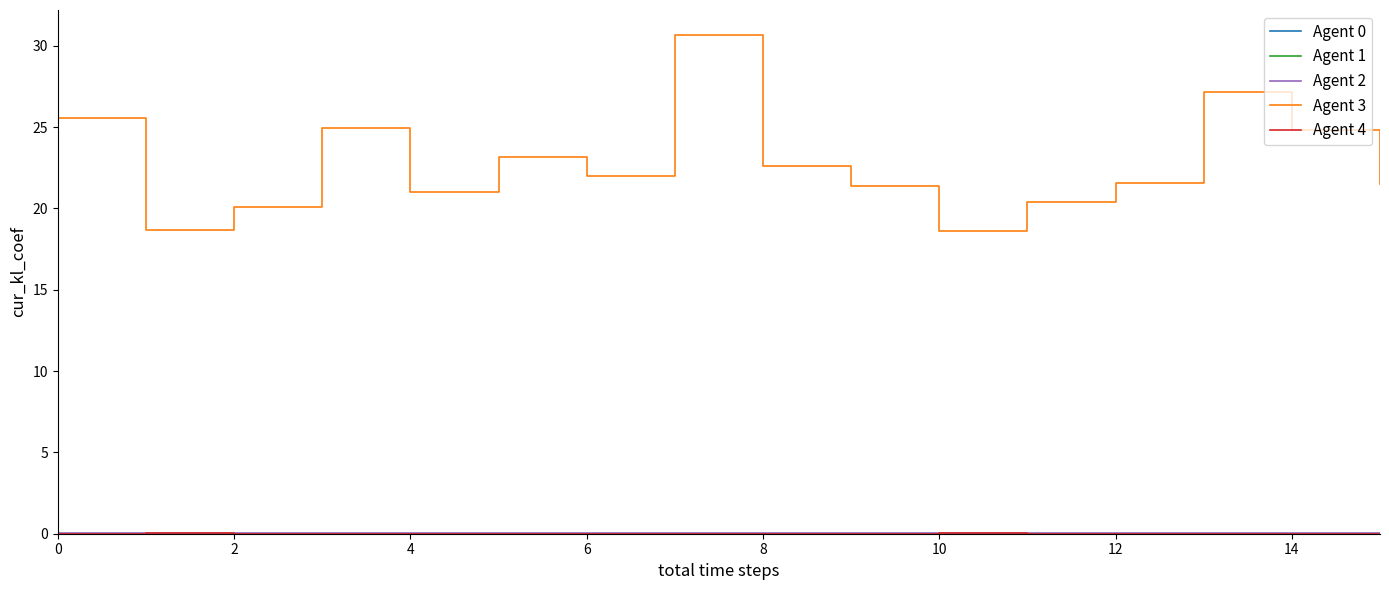

Which series has the widest spread of values?

Agent 3